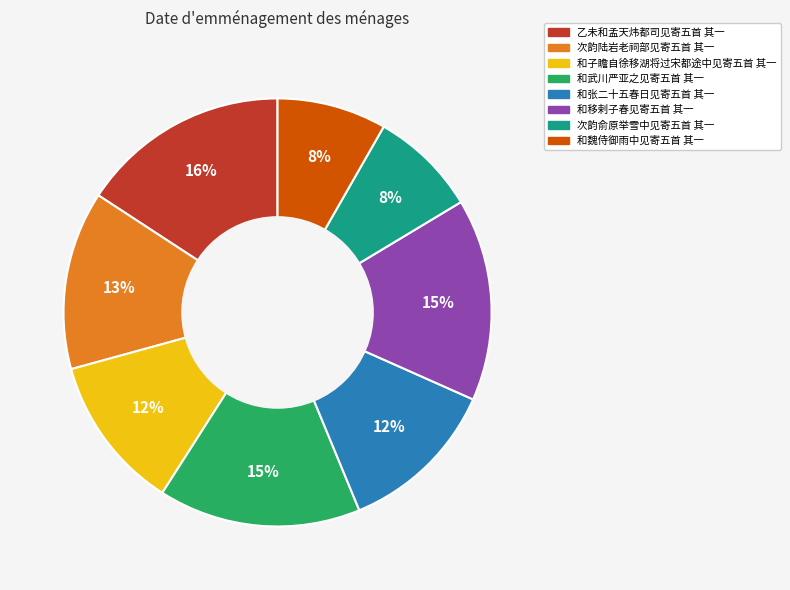

True or false: 乙未和孟天炜都司见寄五首 其一 accounts for 16% of the total.

True